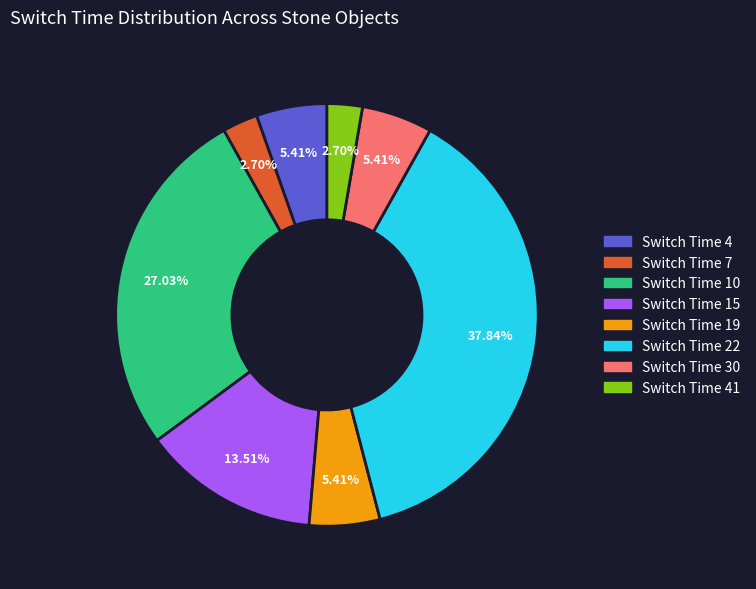

To the nearest percent, what is the difference between the largest and smallest slice percentages?

35%